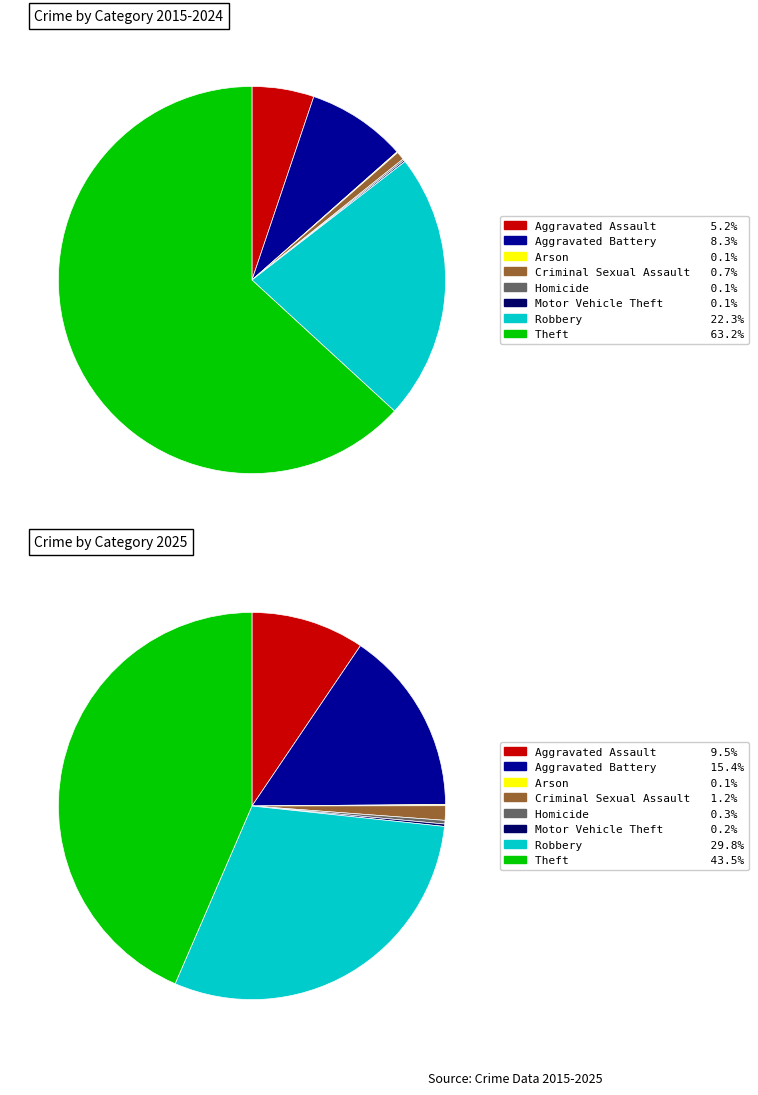

What is the largest slice in the pie chart?

Theft